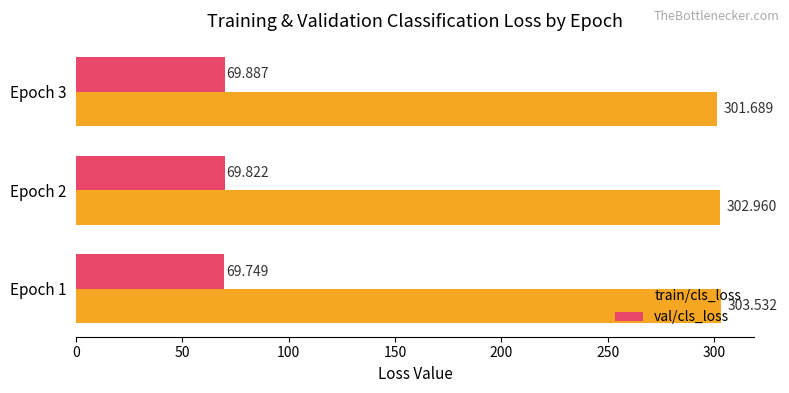

Which series has the largest range (max minus min)?

train/cls_loss